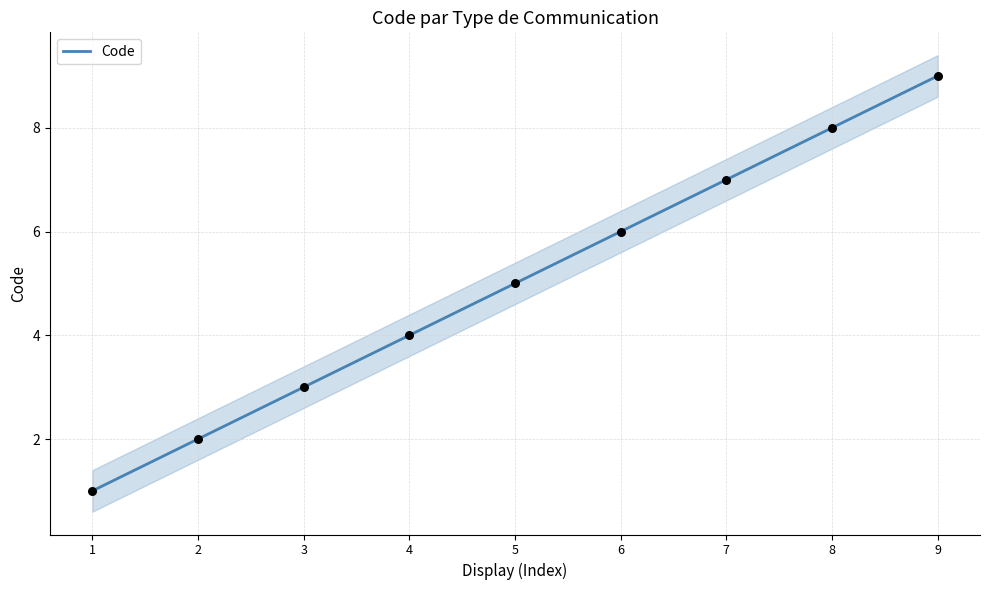

What is the change in value from 2 to 4?

+2